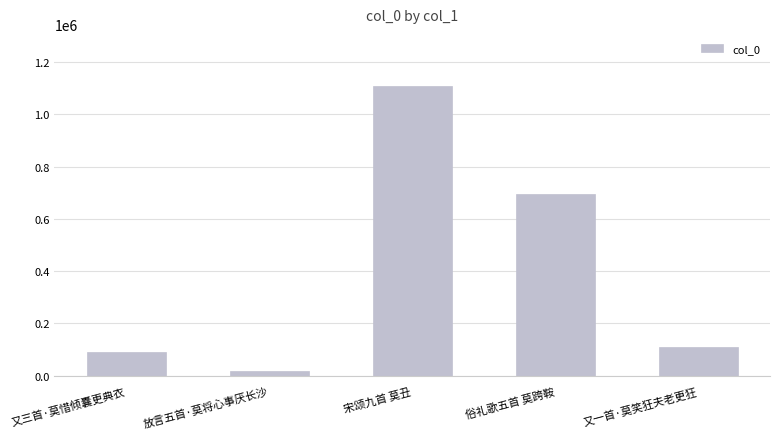

How many data points does each series have?

5